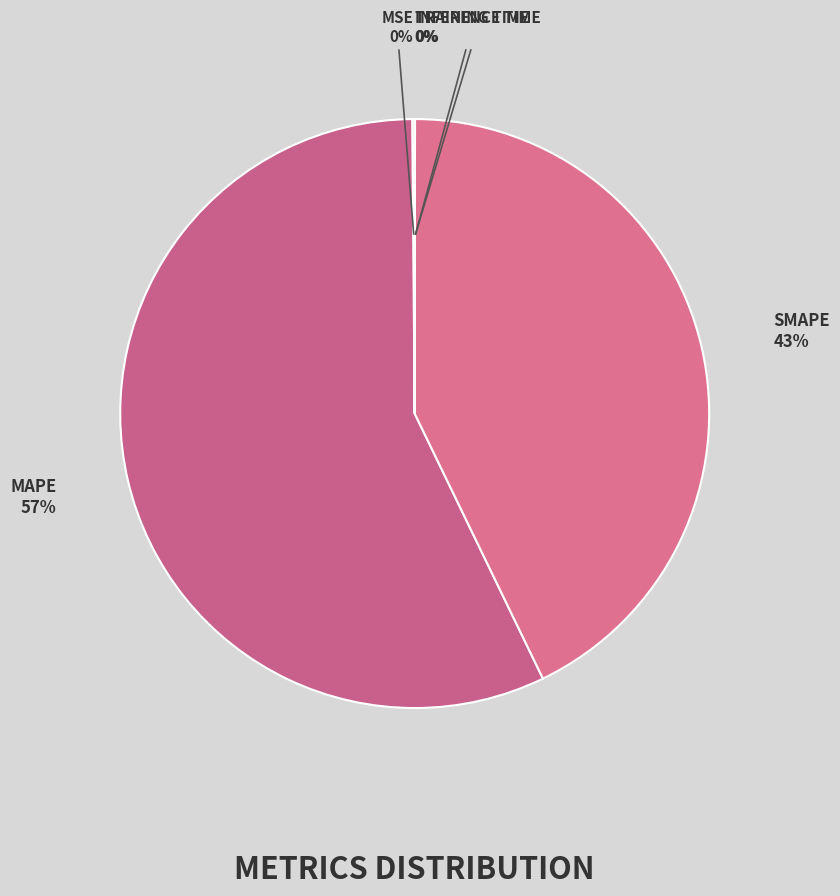

How many slices are in this pie chart?

5